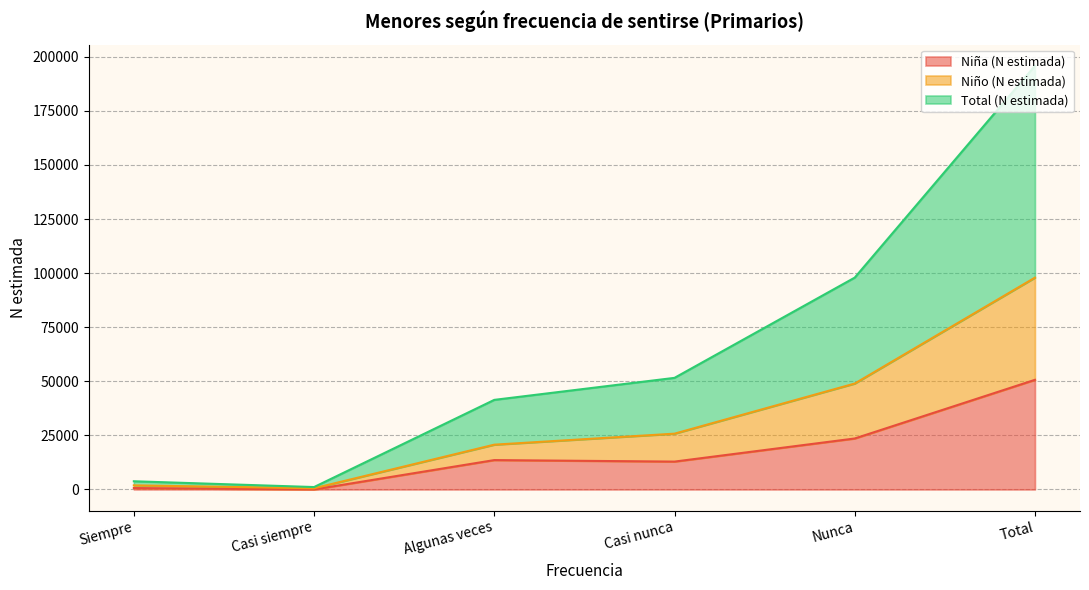

Is it true that Niña (N estimada) equals 5270 at Nunca?

False